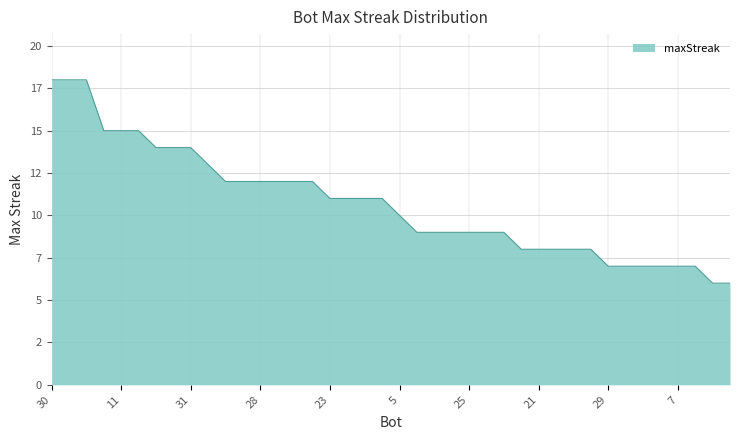

Does the chart display data point markers on the line(s)?

No